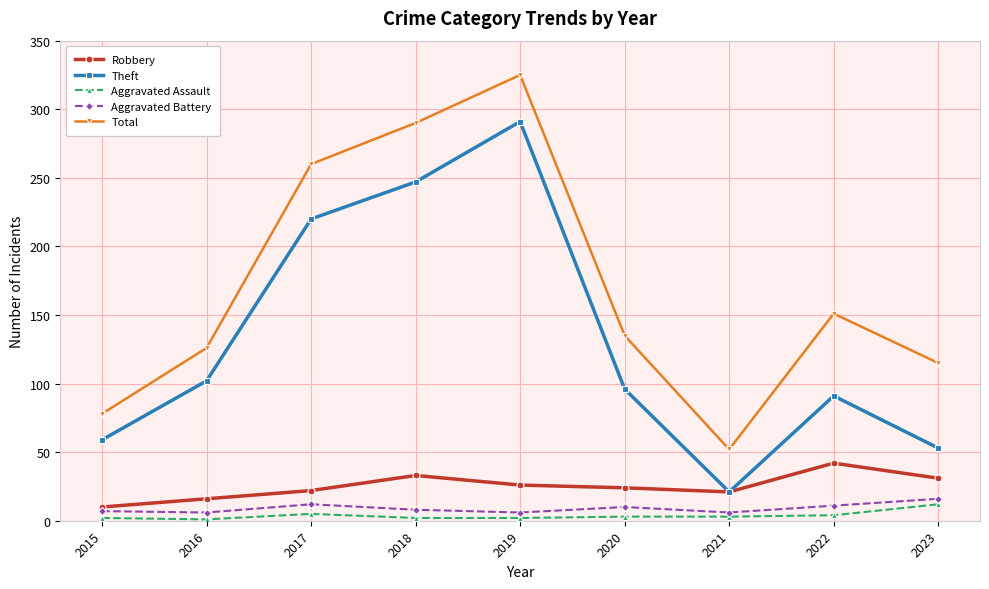

What is the average value of the Aggravated Assault series?

4